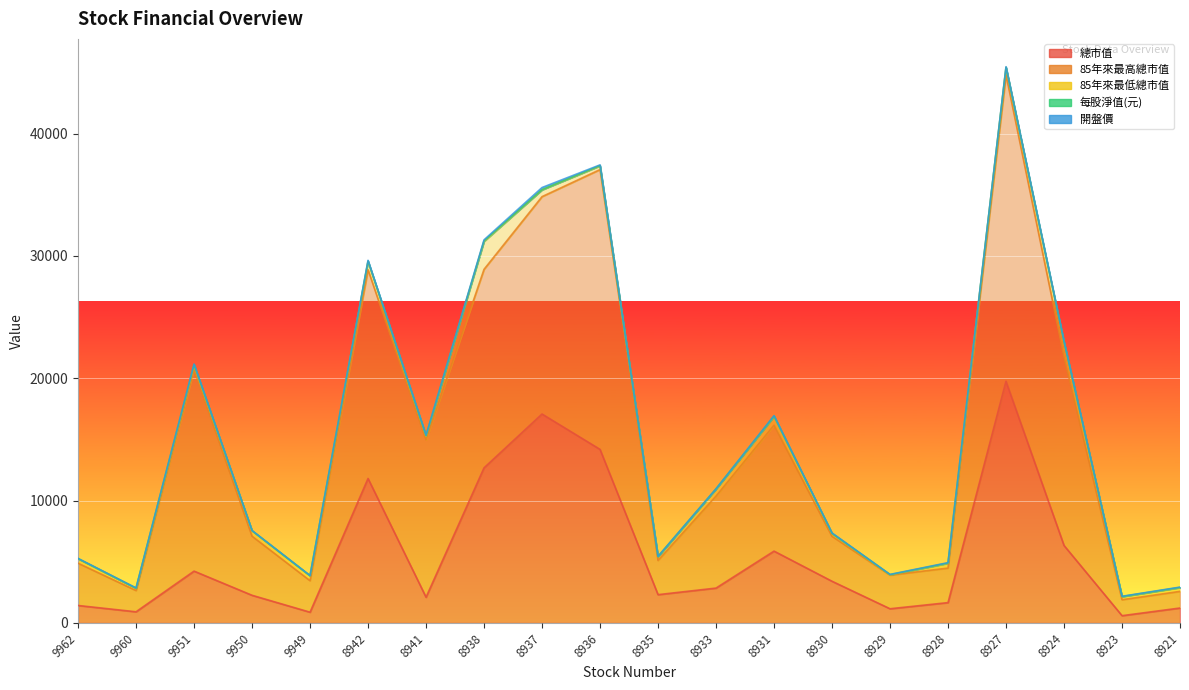

Read the 開盤價 value at 8921.

26.5